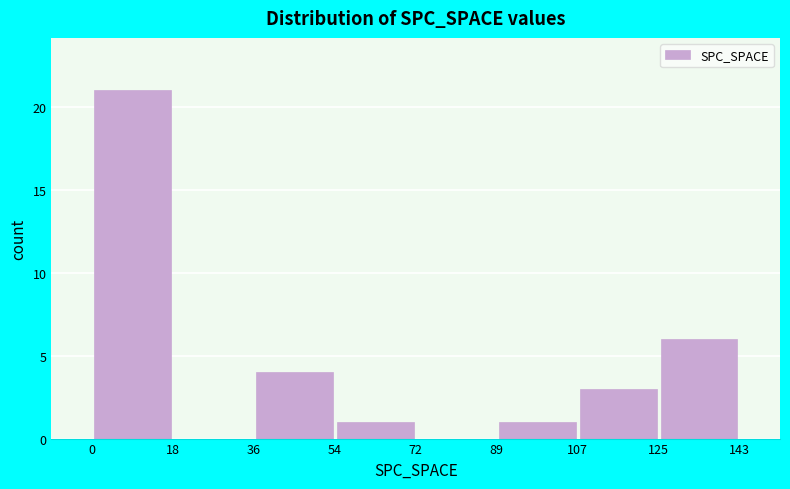

Reading left to right, list every bar in this chart as the range it spans on the x-axis followed by its height. The values are not printed on the chart, so give them approximately, as read against the axis.

0 to 18: 21
18 to 36: 0
36 to 54: 4
54 to 72: 1
72 to 89: 0
89 to 107: 1
107 to 125: 3
125 to 143: 6